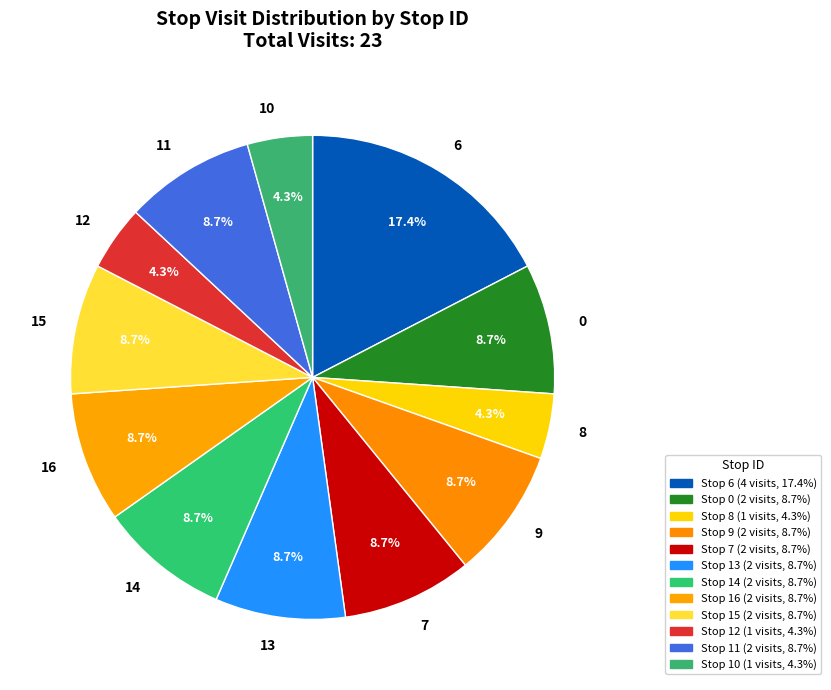

The 0 slice represents 1% of the pie. True or false?

False